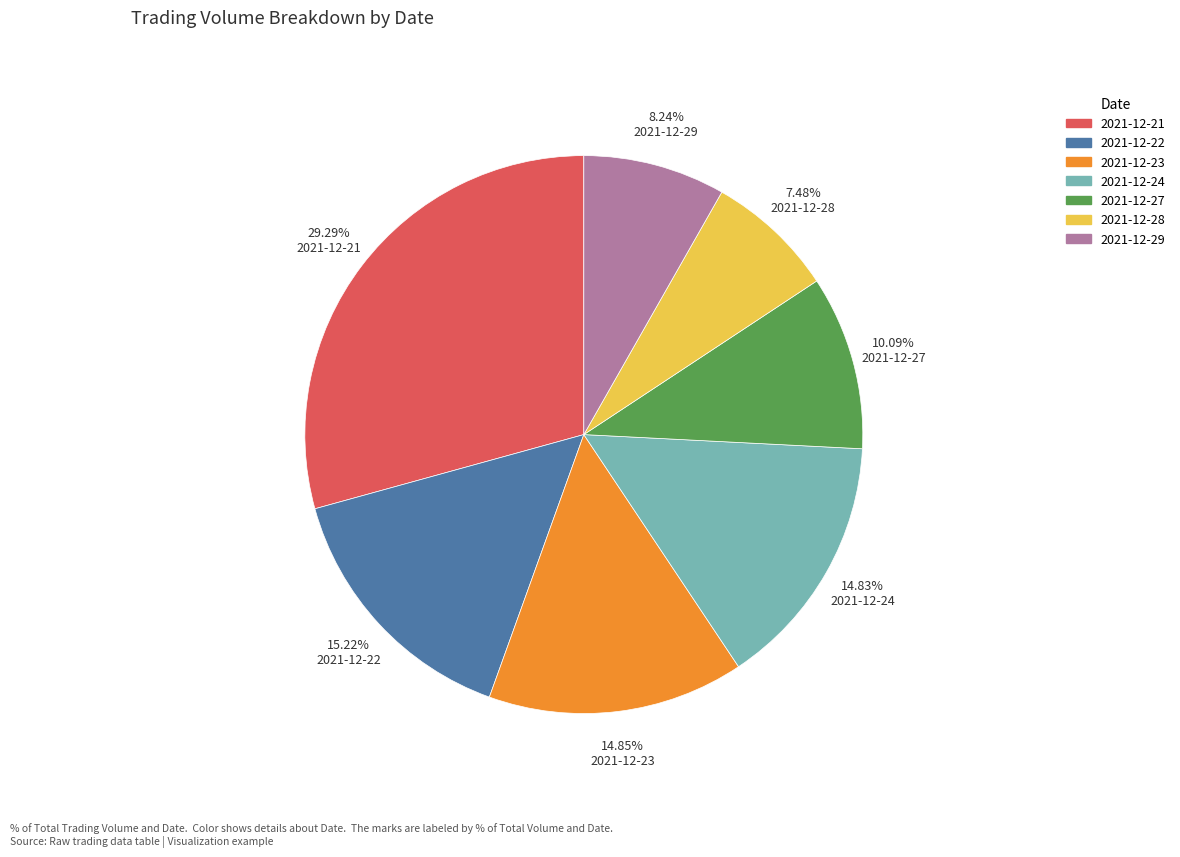

To the nearest percent, what portion does 2021-12-28 represent?

7%